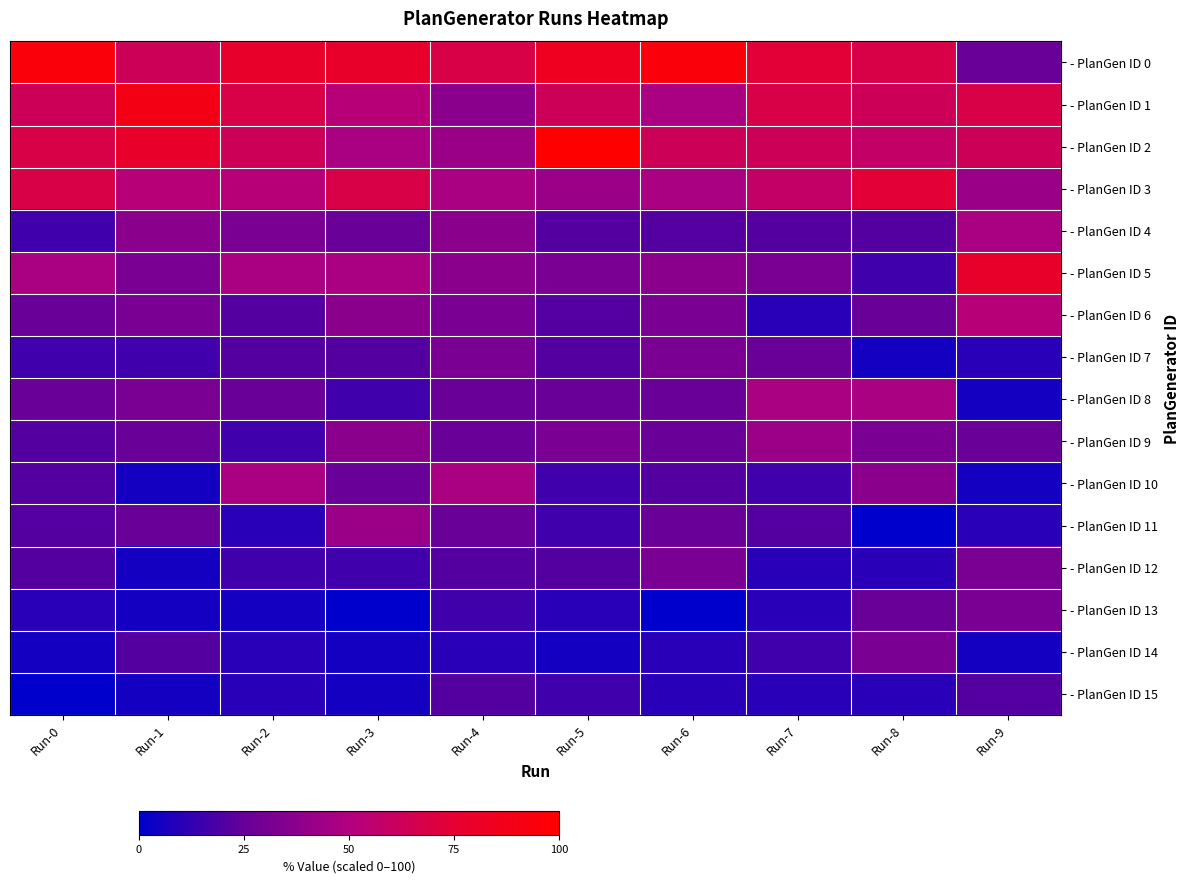

What is the difference between the highest and lowest values at Run-6?

94.7